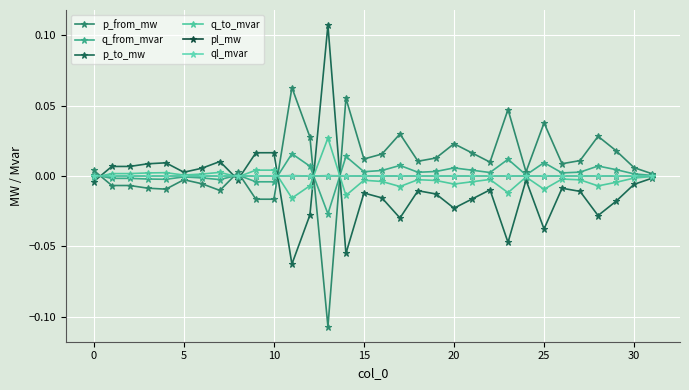

Reading right to left, transcribe all the data shown in this chart.

p_from_mw: 0.0	0.0	0.0	0.0	0.0	0.0	0.0	0.0	0.0	0.0	0.0	0.0	0.0	0.0	0.0	0.0	0.0	0.1	-0.1	0.0	0.1	-0.0	-0.0	0.0	-0.0	-0.0	-0.0	-0.0	-0.0	-0.0	-0.0	0.0
q_from_mvar: 0.0	0.0	0.0	0.0	0.0	0.0	0.0	0.0	0.0	0.0	0.0	0.0	0.0	0.0	0.0	0.0	0.0	0.0	-0.0	0.0	0.0	-0.0	-0.0	0.0	-0.0	-0.0	-0.0	-0.0	-0.0	-0.0	-0.0	0.0
p_to_mw: -0.0	-0.0	-0.0	-0.0	-0.0	-0.0	-0.0	-0.0	-0.0	-0.0	-0.0	-0.0	-0.0	-0.0	-0.0	-0.0	-0.0	-0.1	0.1	-0.0	-0.1	0.0	0.0	-0.0	0.0	0.0	0.0	0.0	0.0	0.0	0.0	-0.0
q_to_mvar: -0.0	-0.0	-0.0	-0.0	-0.0	-0.0	-0.0	-0.0	-0.0	-0.0	-0.0	-0.0	-0.0	-0.0	-0.0	-0.0	-0.0	-0.0	0.0	-0.0	-0.0	0.0	0.0	-0.0	0.0	0.0	0.0	0.0	0.0	0.0	0.0	-0.0
pl_mw: 0.0	0.0	0.0	0.0	0.0	0.0	0.0	0.0	0.0	0.0	0.0	0.0	0.0	0.0	0.0	0.0	0.0	0.0	0.0	0.0	0.0	0.0	0.0	0.0	0.0	0.0	0.0	0.0	0.0	0.0	0.0	0.0
ql_mvar: -0.0	0.0	0.0	0.0	0.0	0.0	0.0	-0.0	0.0	0.0	0.0	0.0	0.0	0.0	0.0	0.0	0.0	0.0	0.0	0.0	0.0	0.0	0.0	-0.0	0.0	0.0	-0.0	0.0	0.0	0.0	0.0	-0.0